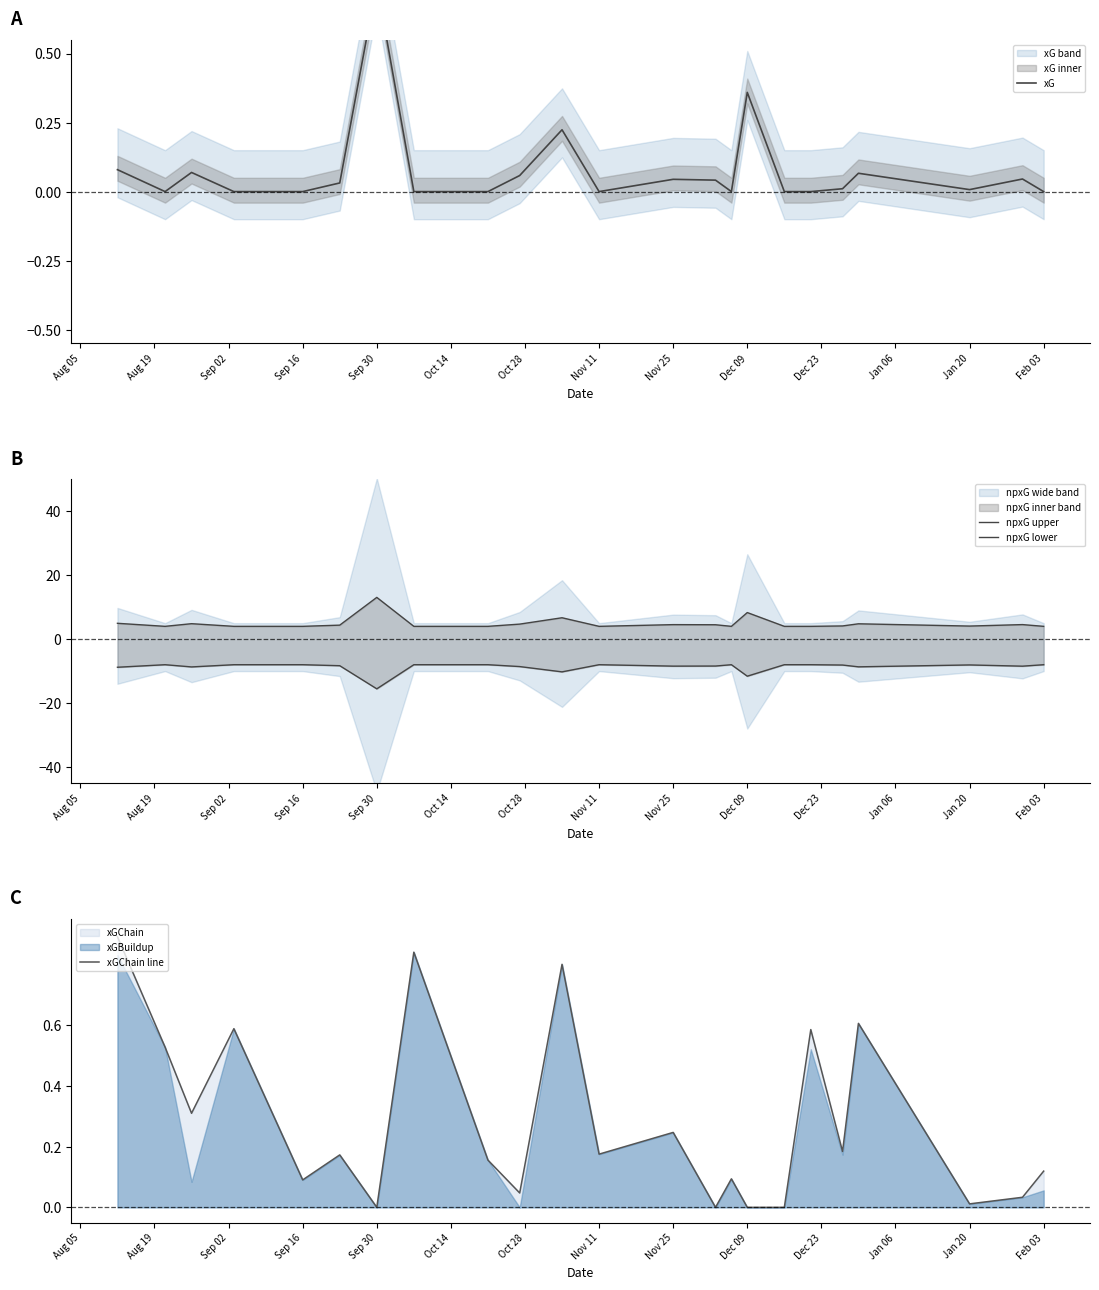

True or false: npxG upper has more than 2 interior local peaks.

True